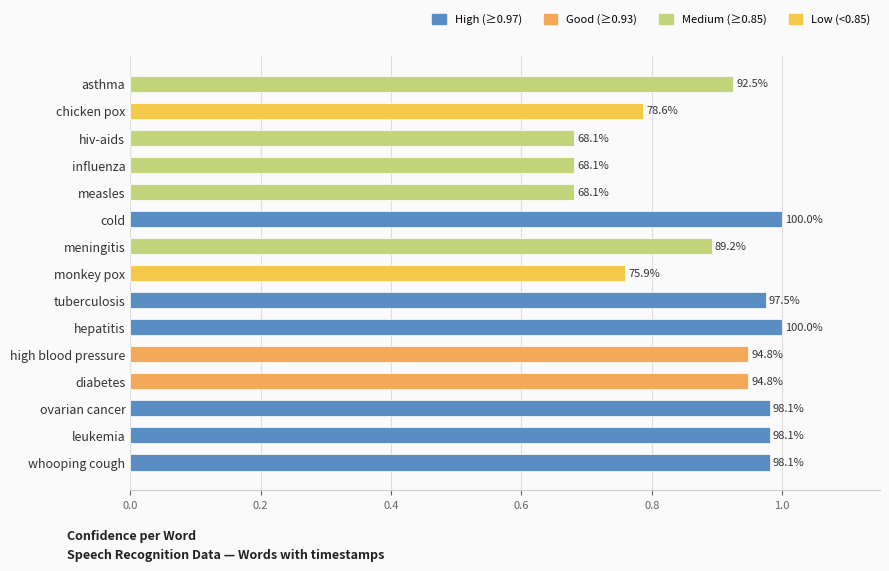

What is the smallest value displayed?

0.7